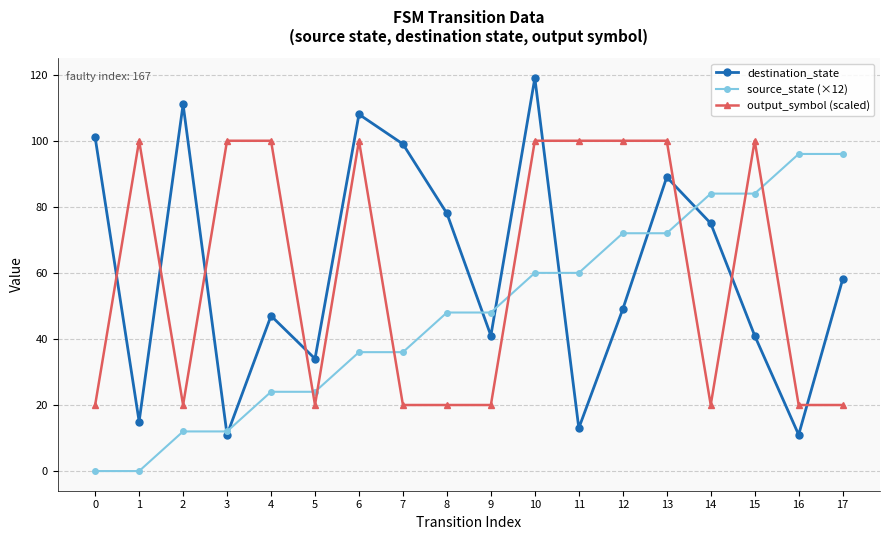

Which series has the widest spread of values?

destination_state